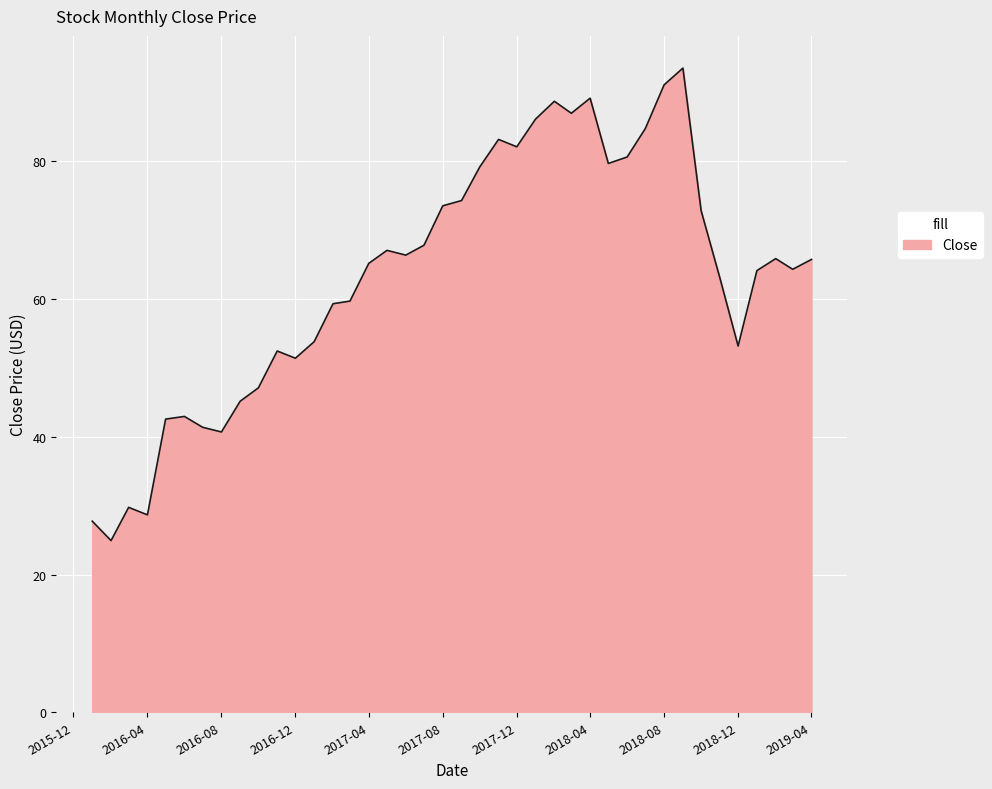

What is the greatest value displayed?

93.5